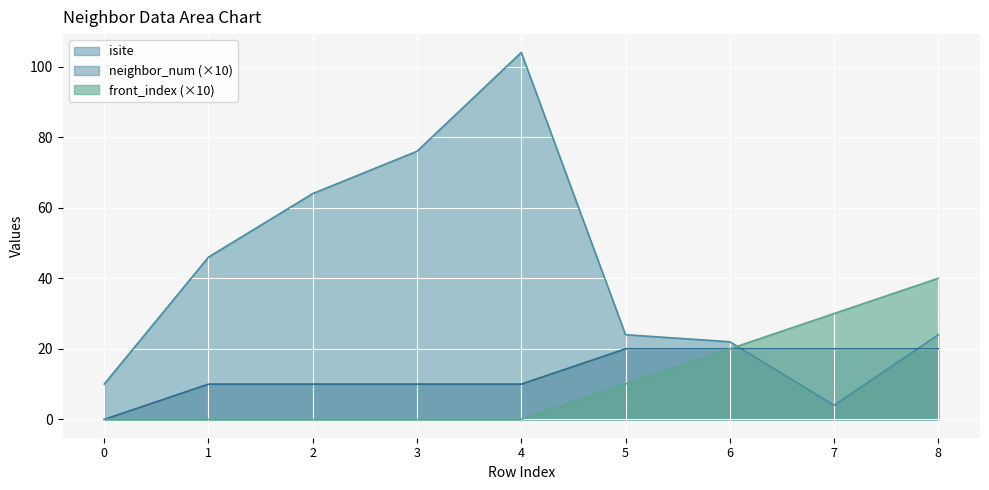

At how many categories does at least one series exceed 86?

1